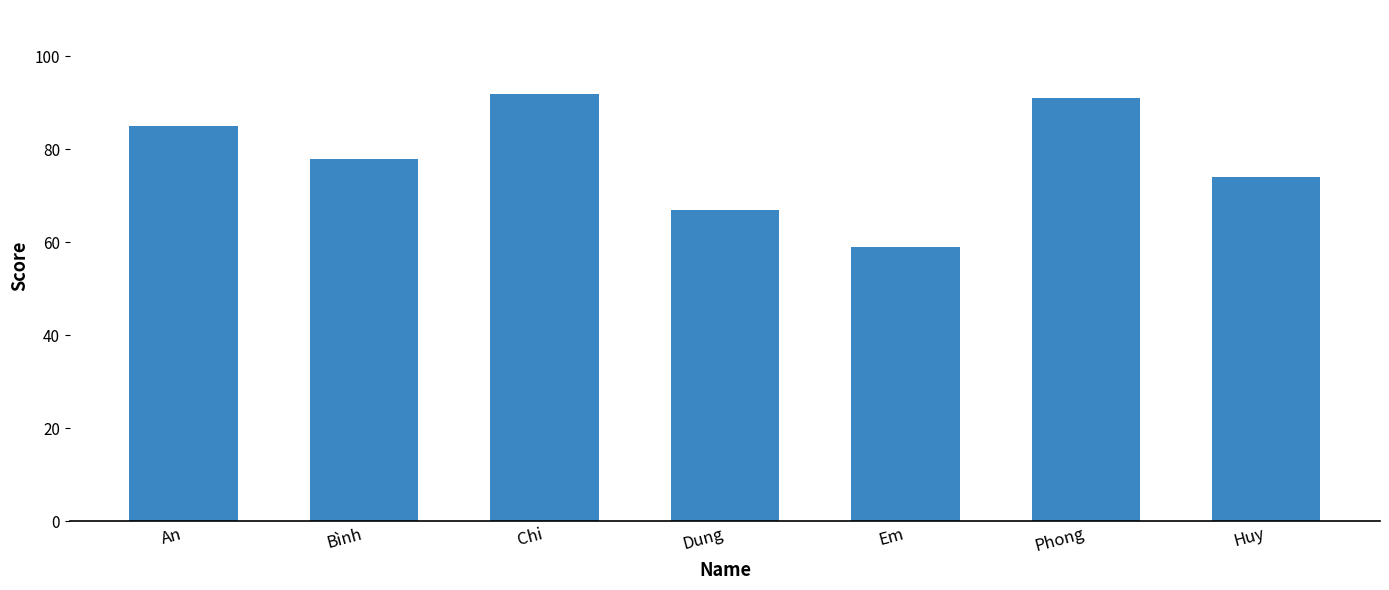

What is the minimum value shown in the chart?

59